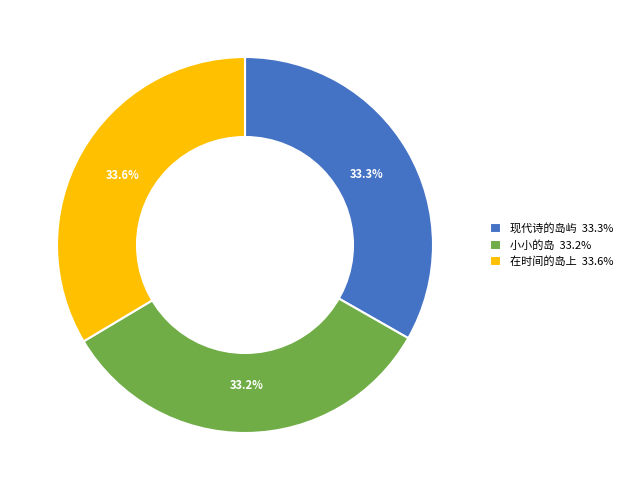

Does 现代诗的岛屿 33.3% account for over 50% of the chart?

No